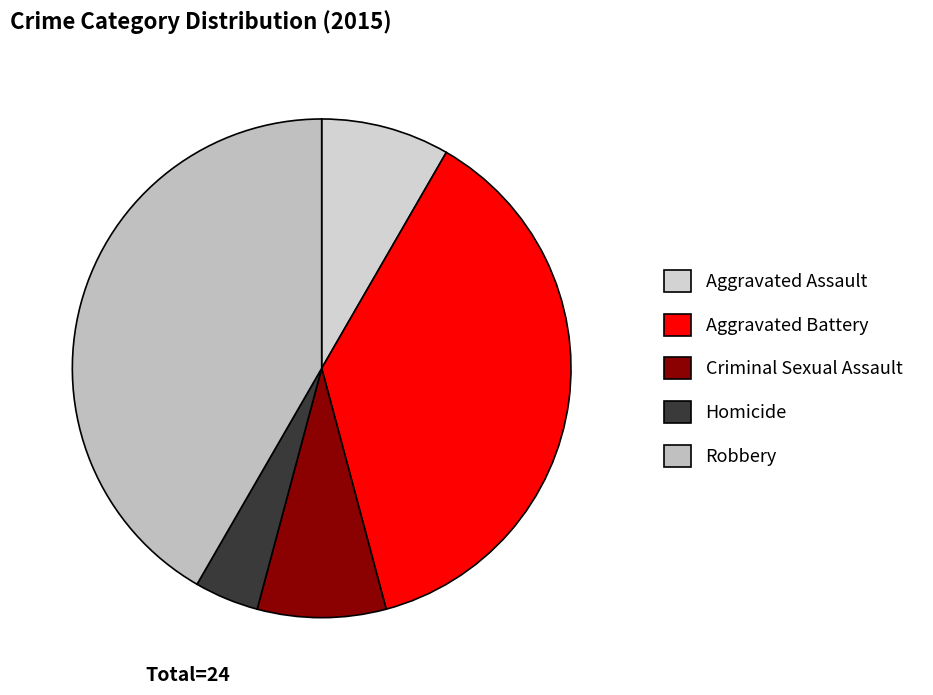

To the nearest percent, what is the combined percentage of Homicide and Criminal Sexual Assault?

12%